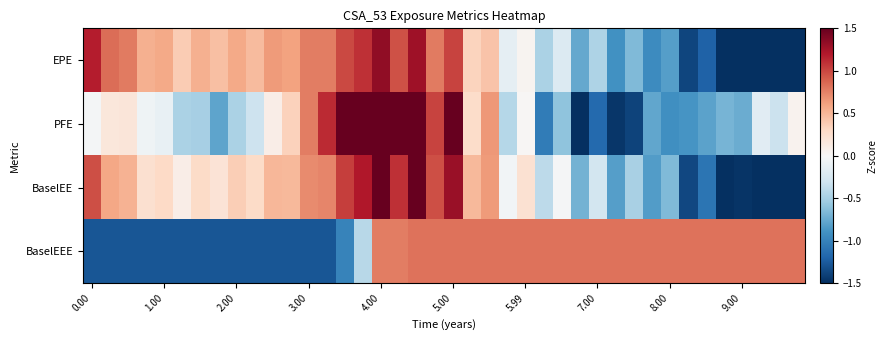

How many distinct data groups are displayed?

4